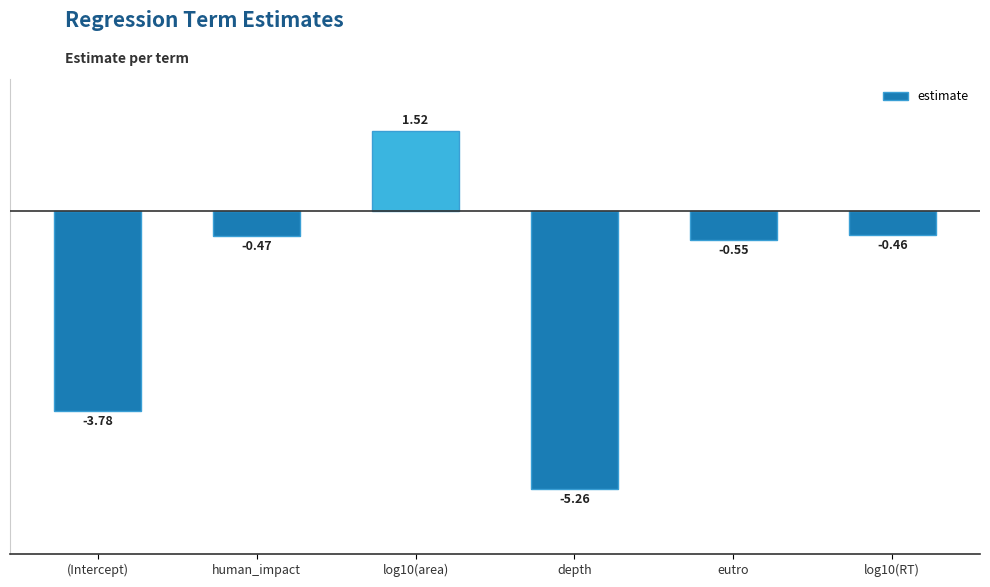

What is the sum of all values?

-9.0